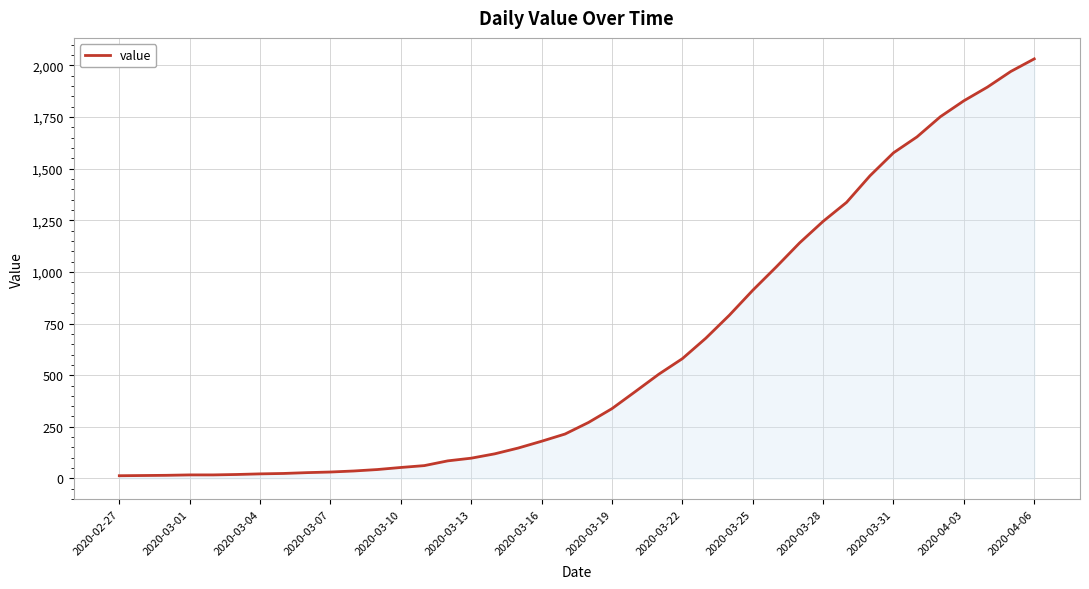

What is the maximum value shown in the chart?

2032